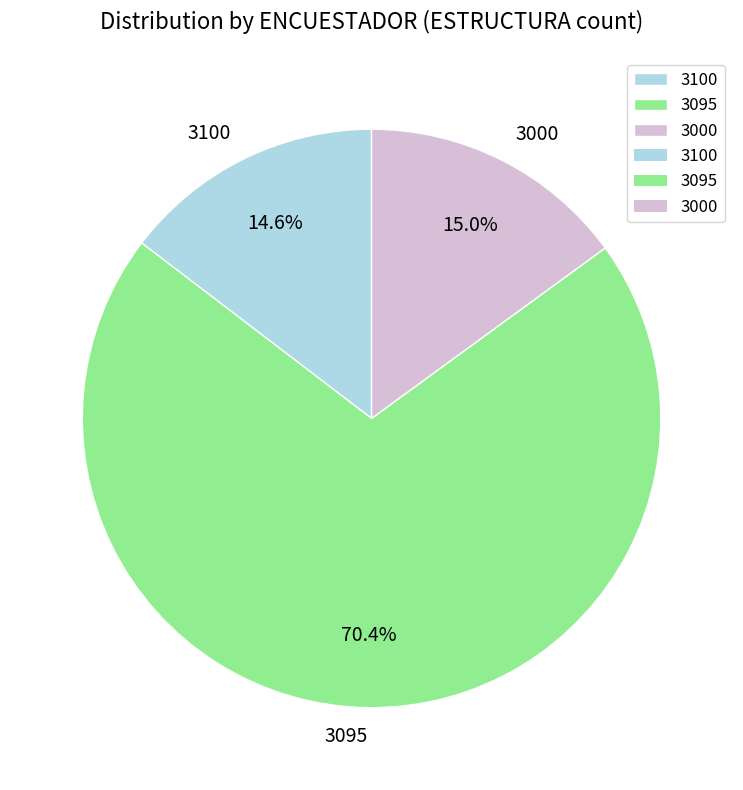

To the nearest percent, what percentage of the pie is 3100?

15%